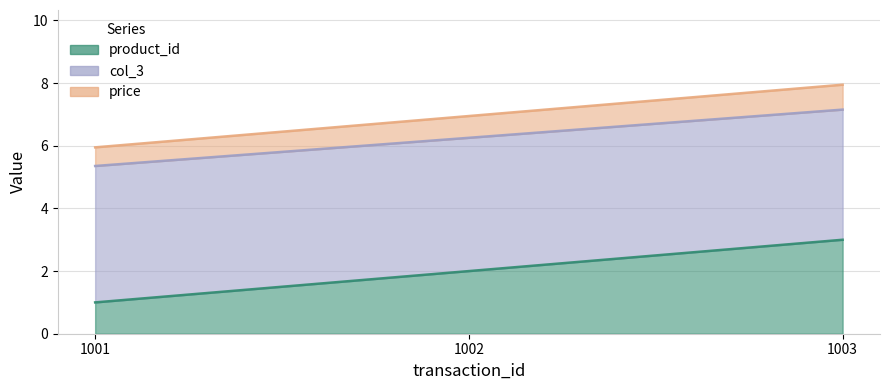

Between 1002 and 1003, which series saw the biggest shift?

product_id